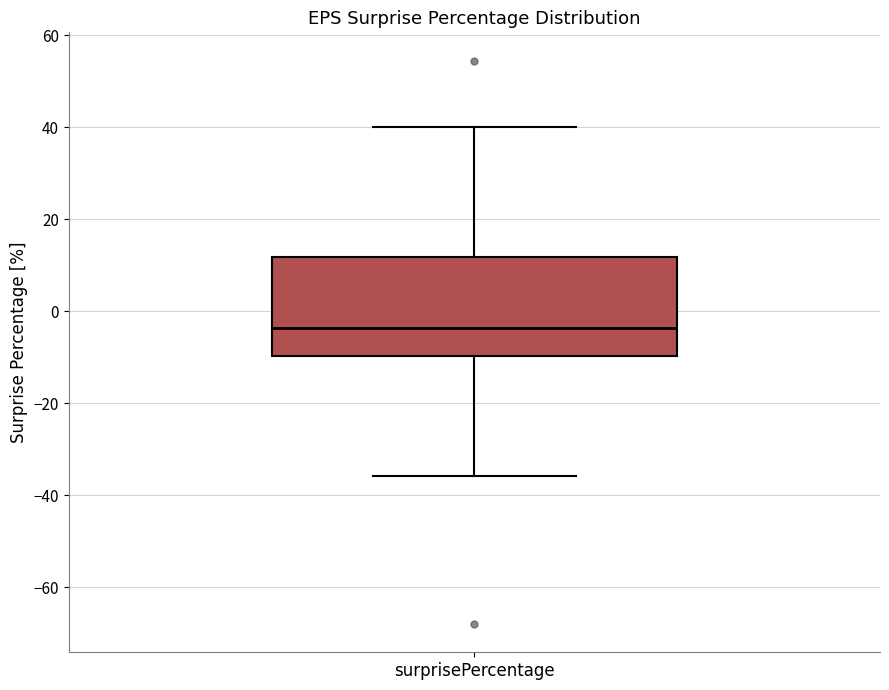

Transcribe this box plot: give where the median line is, the range the box spans, and where the two whiskers end, as read against the y-axis. The values are not printed on the chart, so give them approximately, as read against the axis.

median -4, box -10 to 12, whiskers -36 to 40